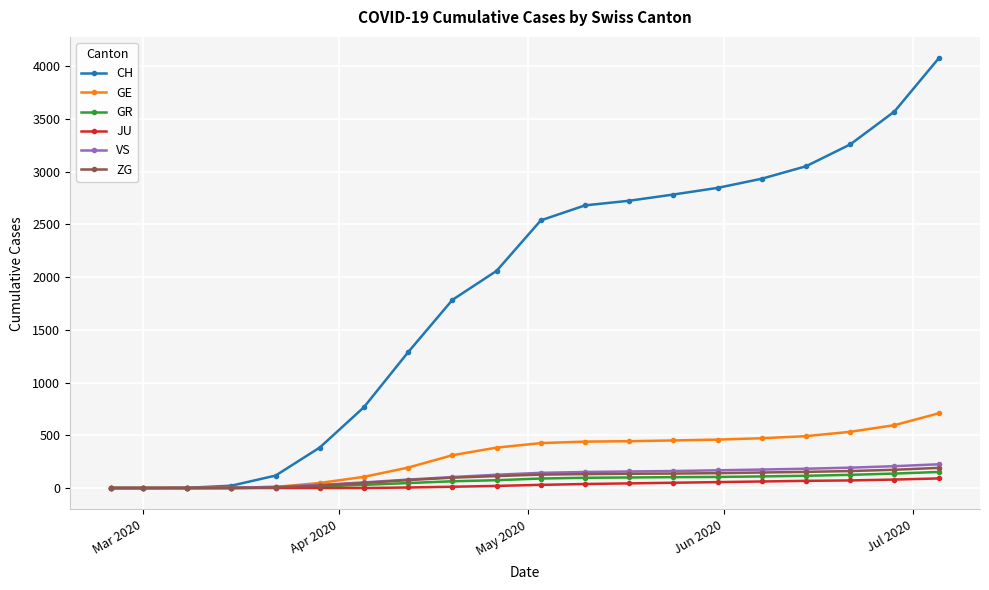

What are all the series names shown in the legend?

CH, GE, GR, JU, VS, ZG